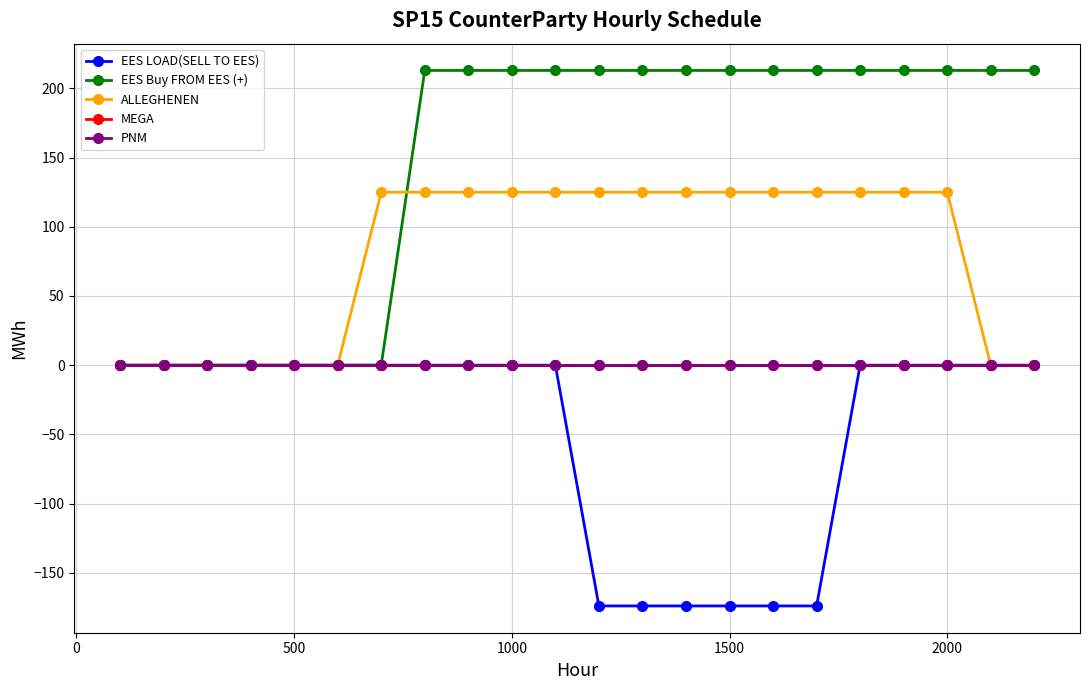

How many lines are shown in the chart?

5